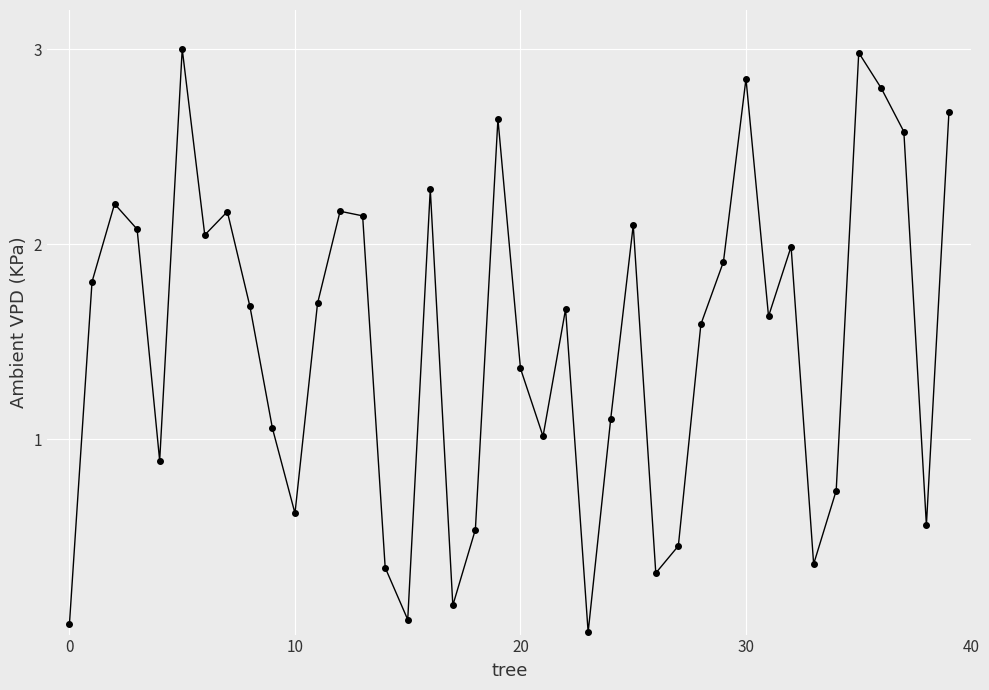

What is the difference between the maximum and minimum values?

3.0